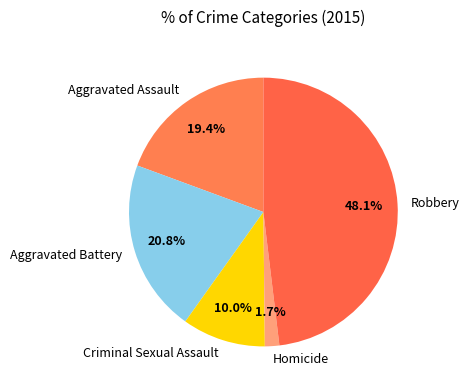

To the nearest percent, what is the difference between the Robbery and Homicide slice percentages?

46%